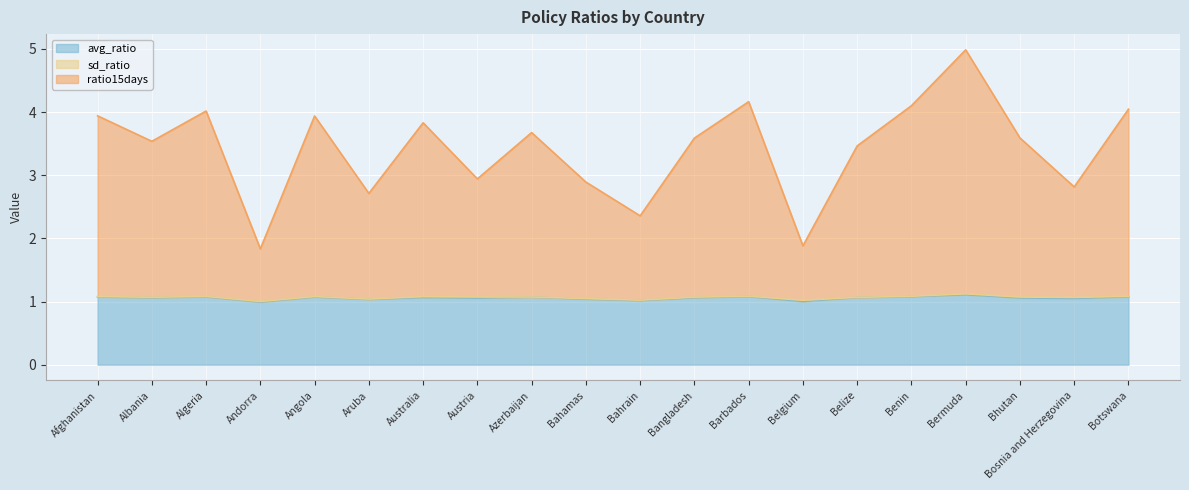

Which series has the widest spread of values?

ratio15days